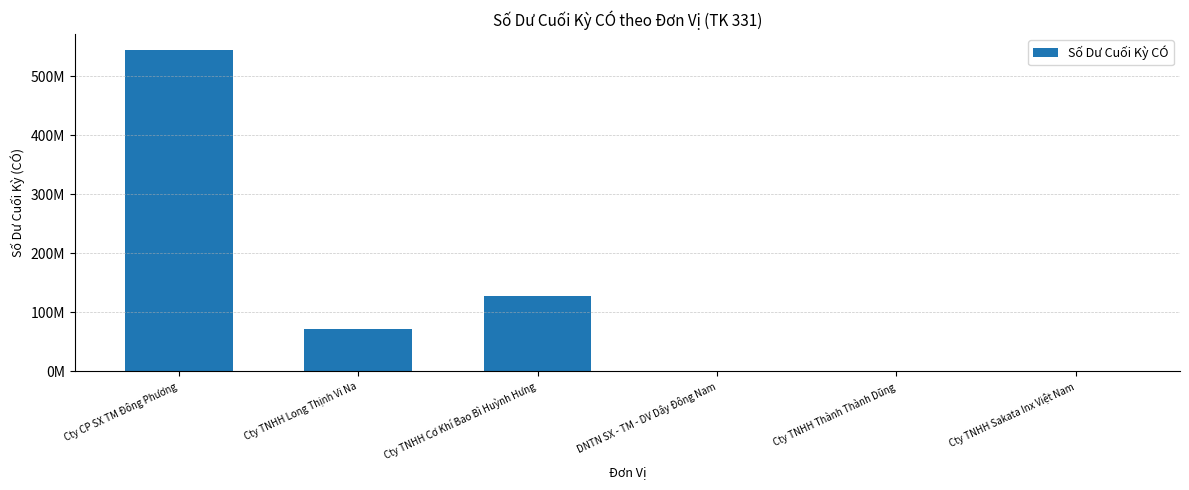

Reading right to left, extract all data points from this chart.

Cty TNHH Sakata Inx Việt Nam=0	Cty TNHH Thành Thành Dũng=0	DNTN SX - TM - DV Dây Đông Nam=0	Cty TNHH Cơ Khí Bao Bì Huỳnh Hưng=127379502	Cty TNHH Long Thịnh Vi Na=72146800	Cty CP SX TM Đông Phương=544657960